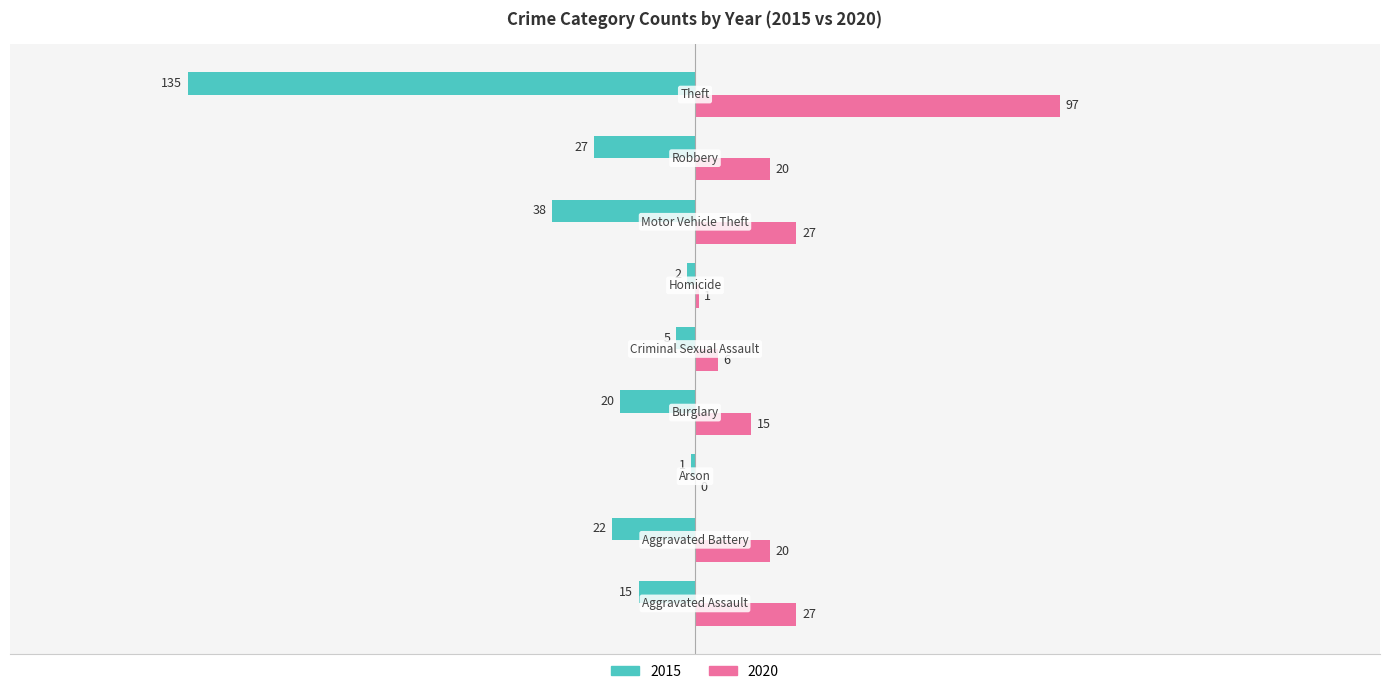

What is the sum of all 2015 values?

-265